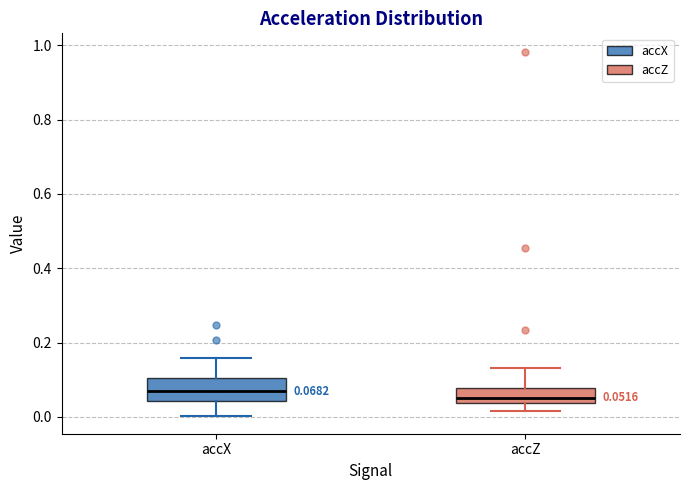

Comparing the boxes themselves (not the whiskers), which one is the tallest?

accX